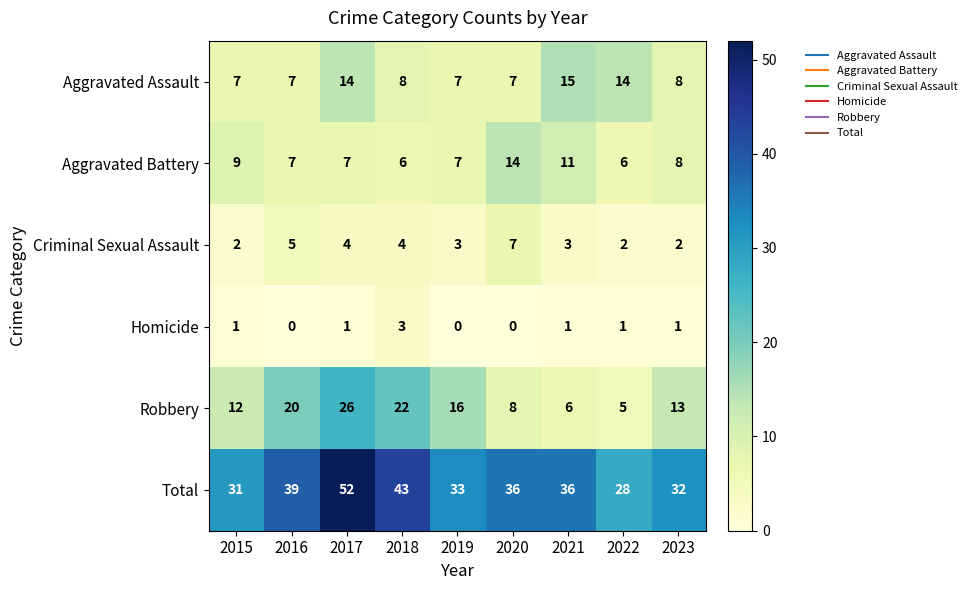

Which series has the largest range (max minus min)?

Total